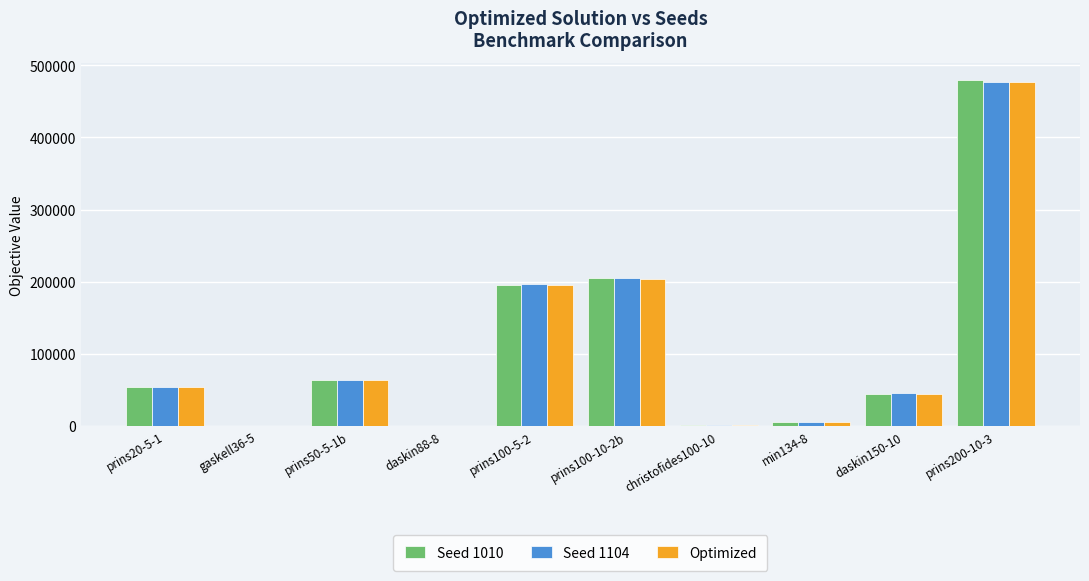

What is the difference between the Seed 1104 values at gaskell36-5 and christofides100-10?

360.6